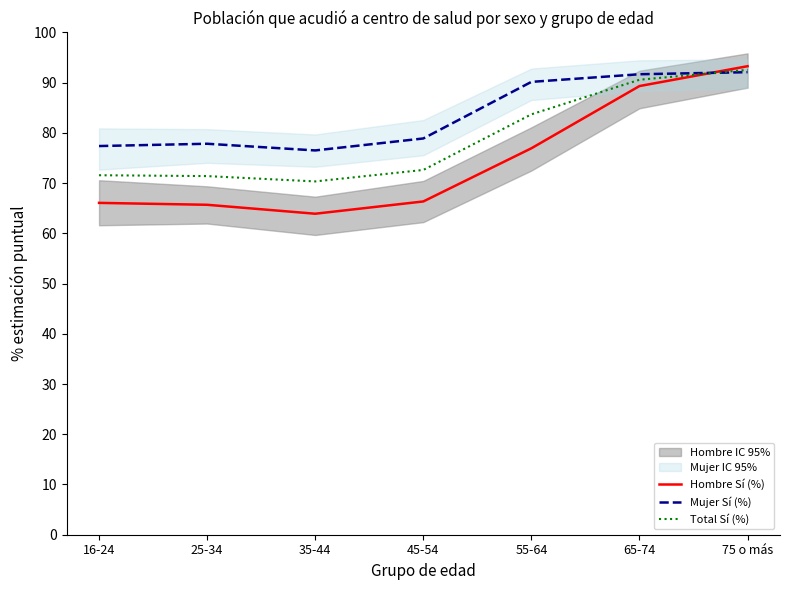

Does the chart have visible grid lines?

No